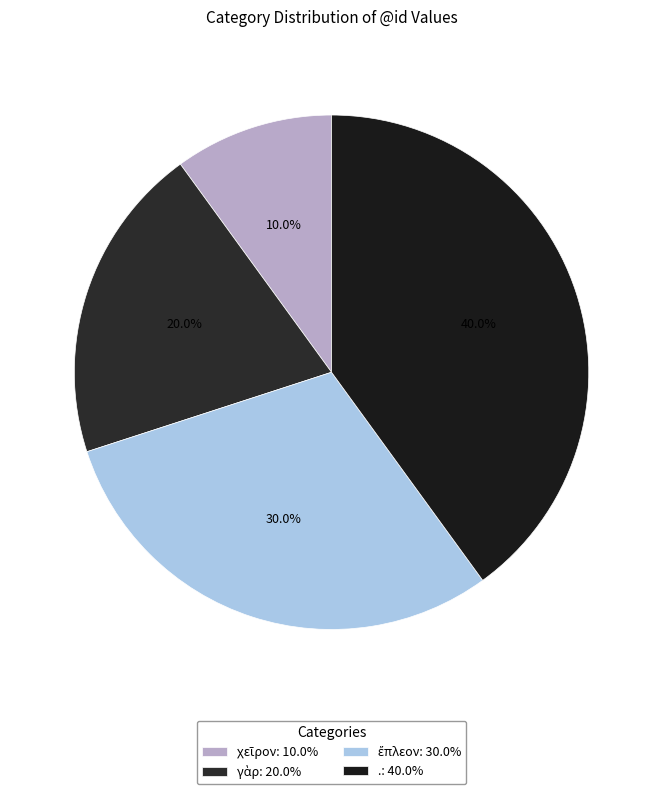

Count the number of slices in the pie.

4